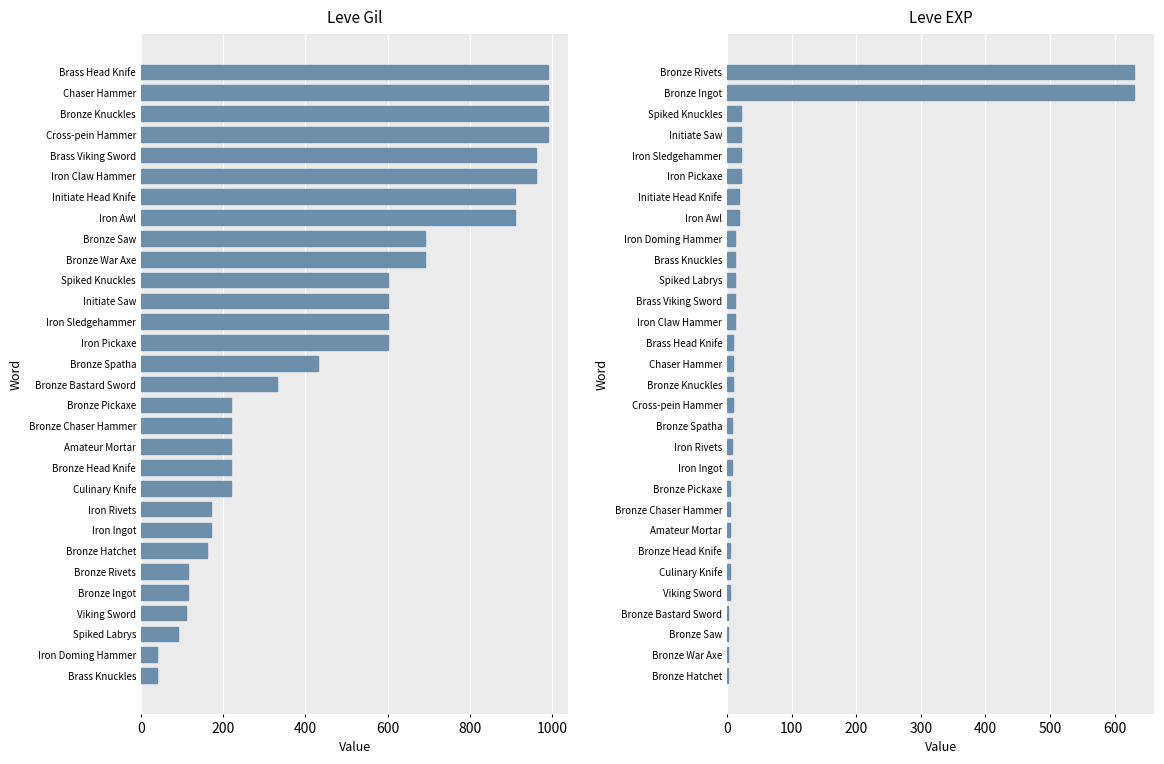

What is the value of the Leve EXP bar at the 10th from the left?

5